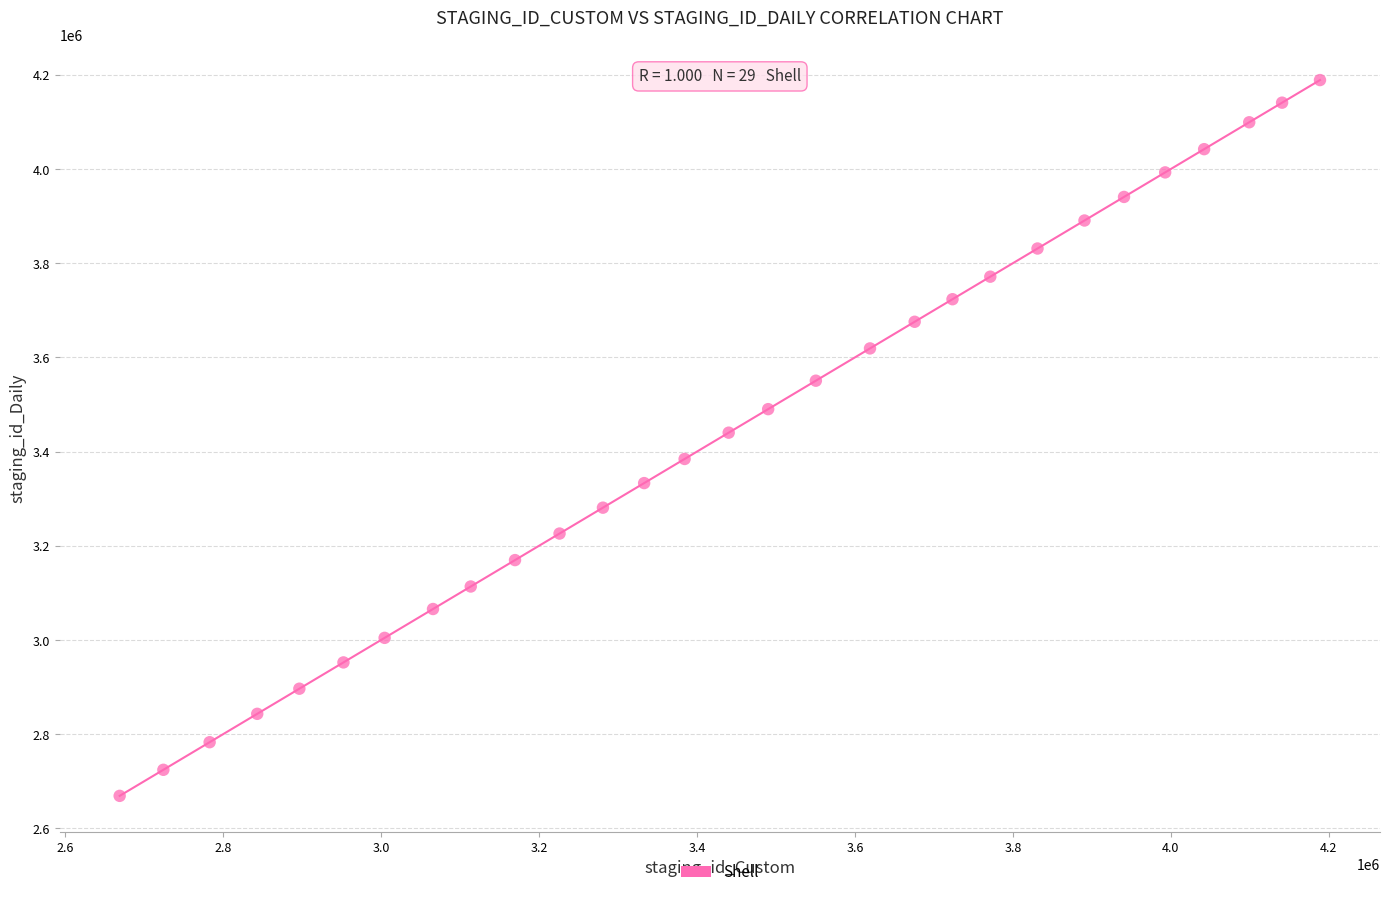

What is the range of X values (max minus min)?

1519818